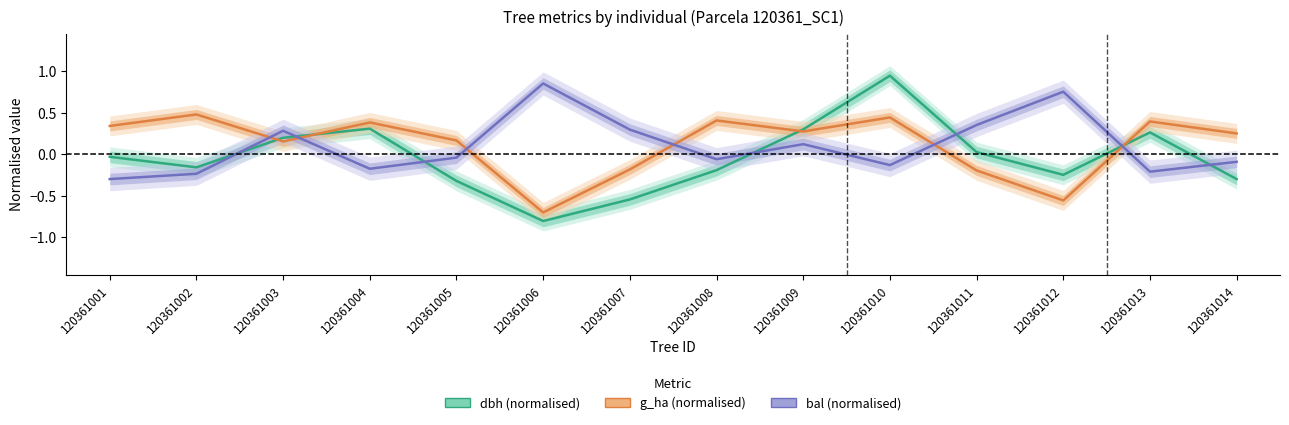

How many lines are shown in the chart?

3